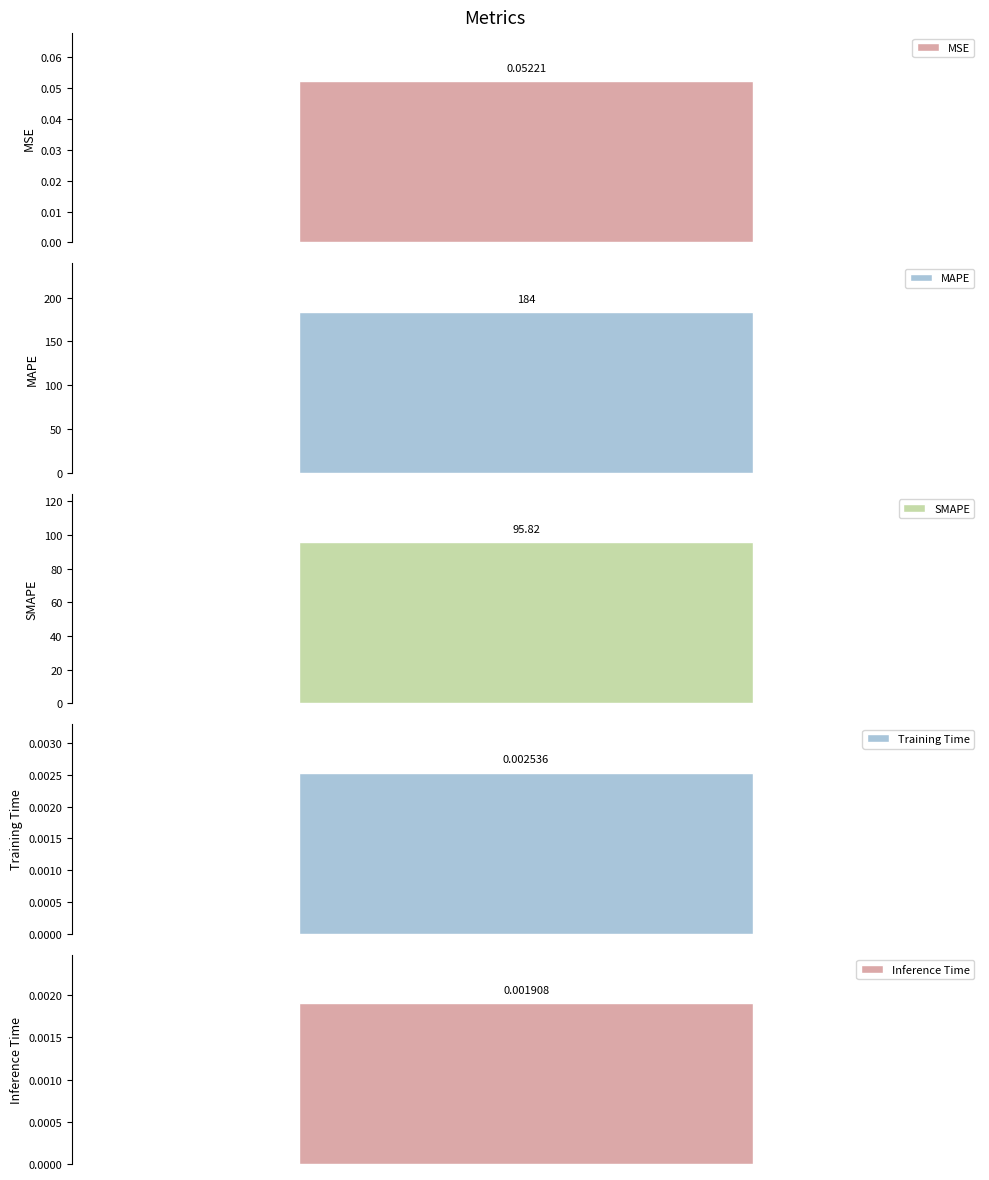

The value at Inference Time is 0.0. True or false?

True